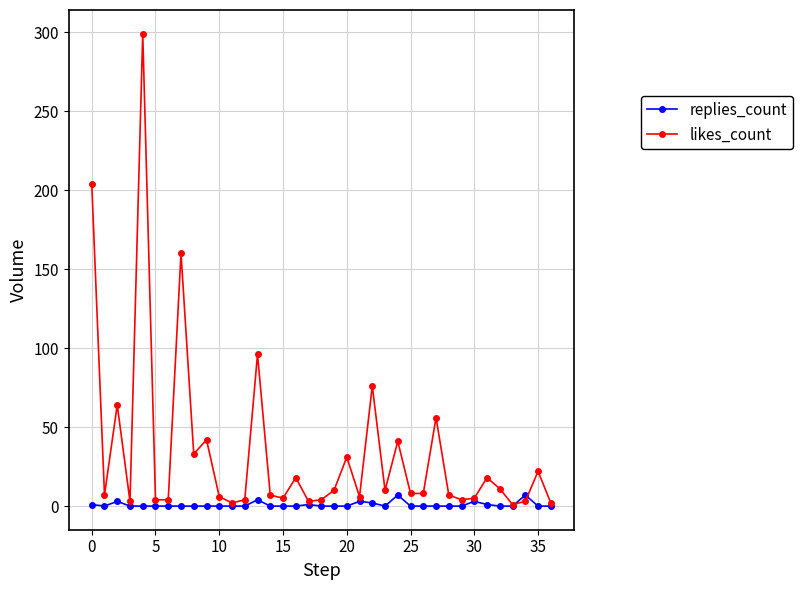

Which series has the widest spread of values?

likes_count